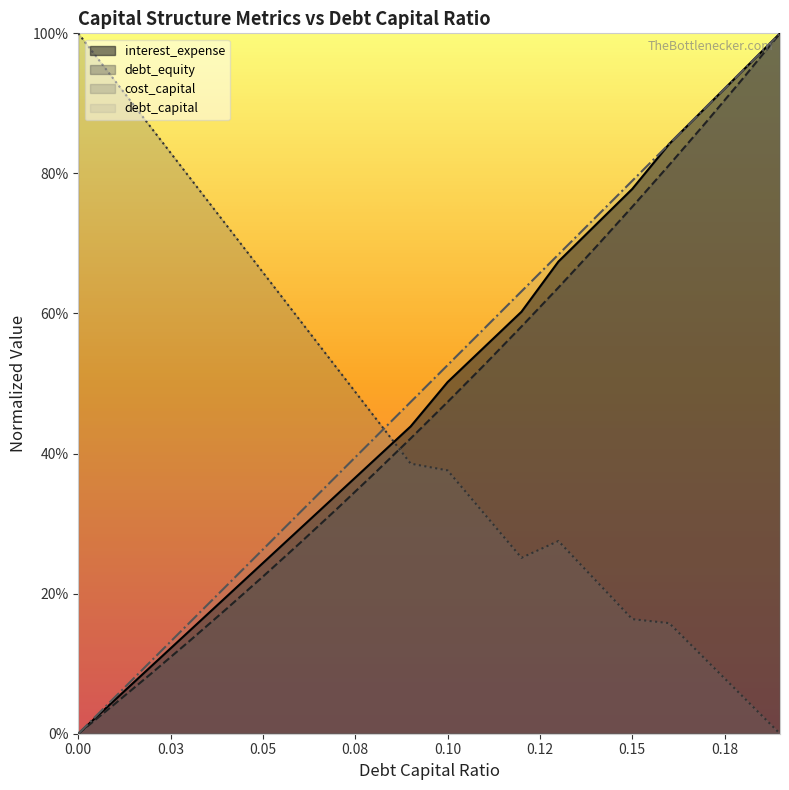

True or false: interest_expense has more than 2 points higher than both neighbors.

False